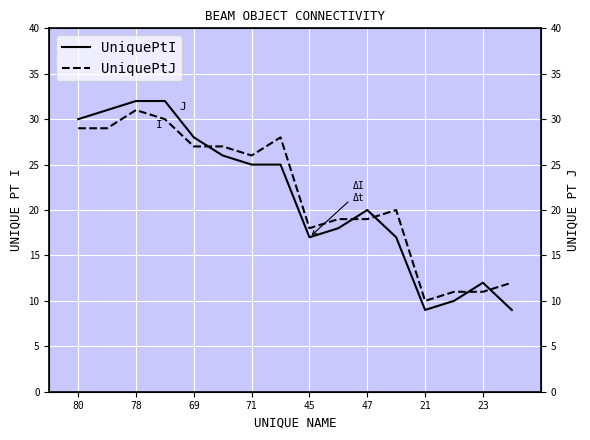

What is the sum of all UniquePtJ values?

347